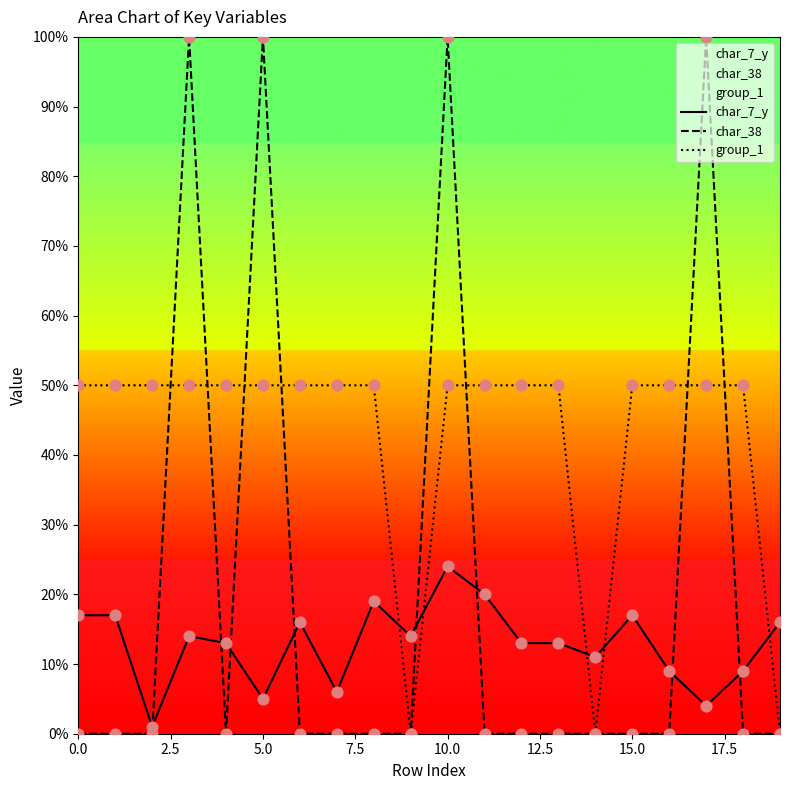

Which series contains the highest Y value?

char_38